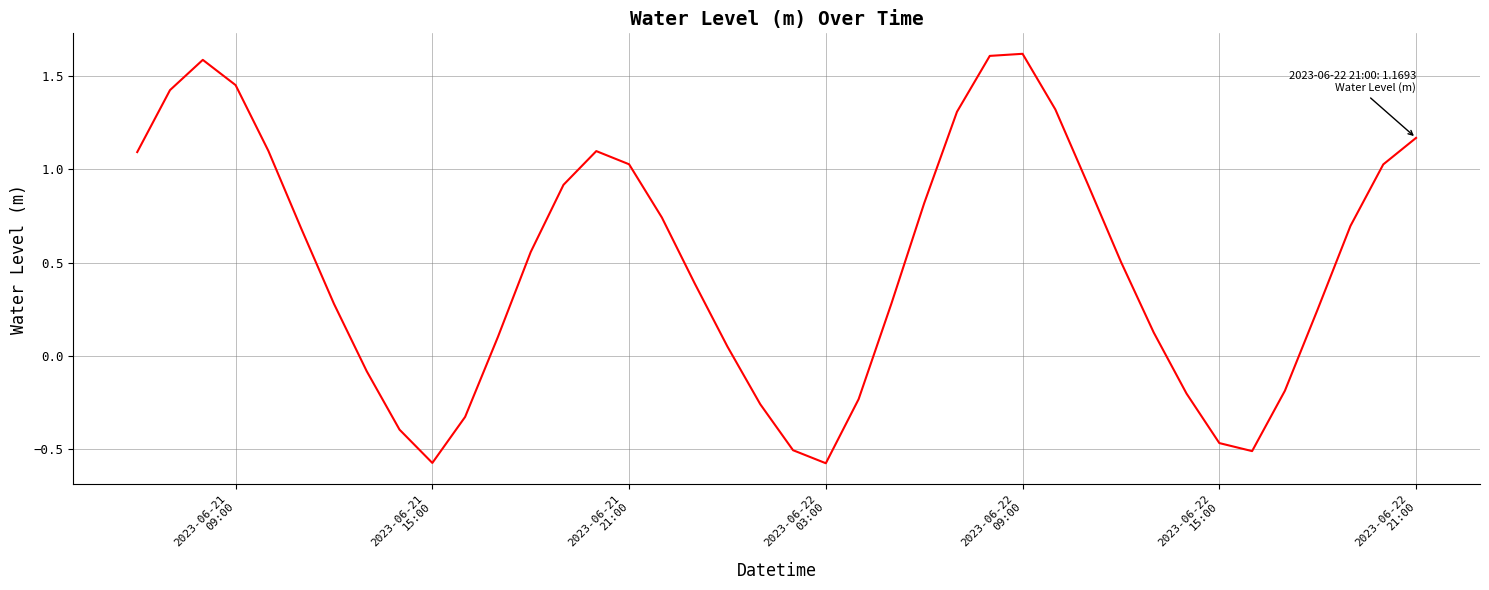

What is the average value?

0.5